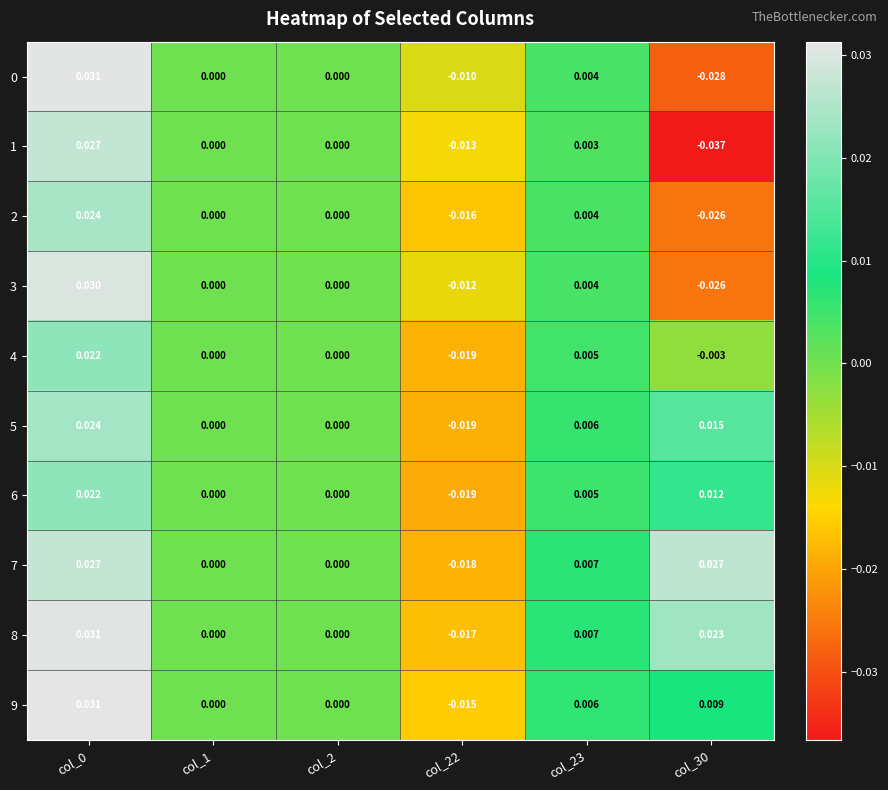

Is the value of 9 at col_30 greater than the value of 7 at col_30?

No